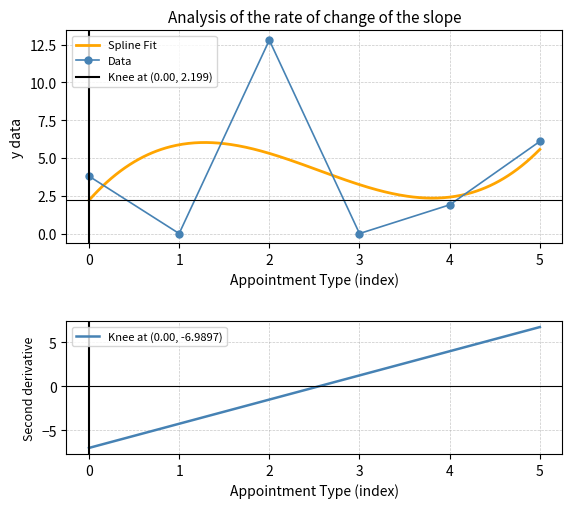

What is the average value?

4.1